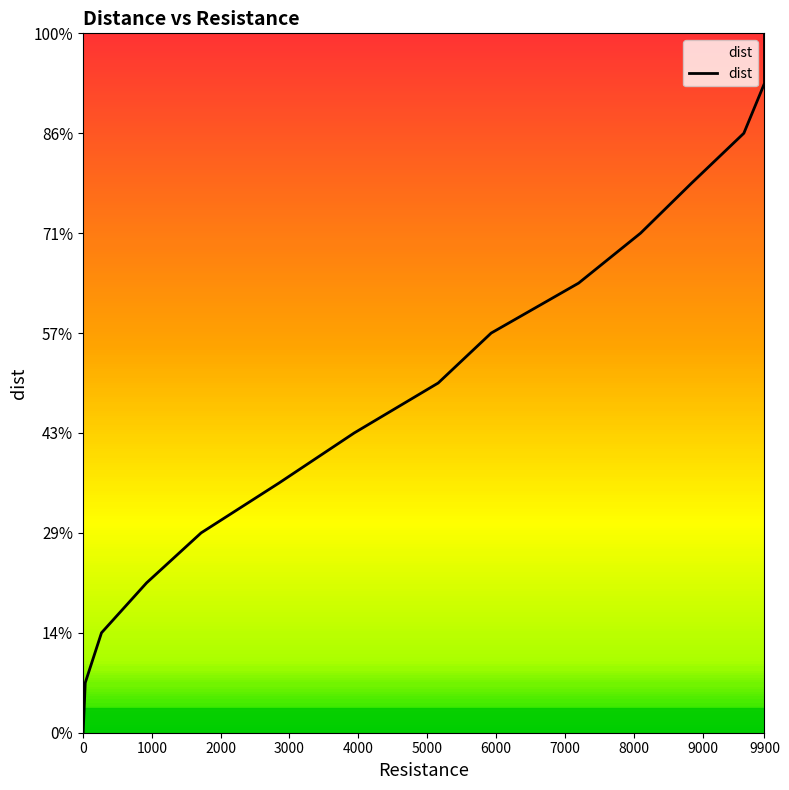

Does the chart have visible grid lines?

No